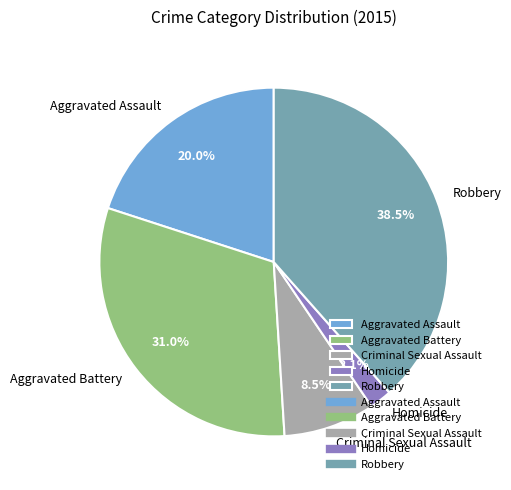

The Criminal Sexual Assault slice represents 1% of the pie. True or false?

False